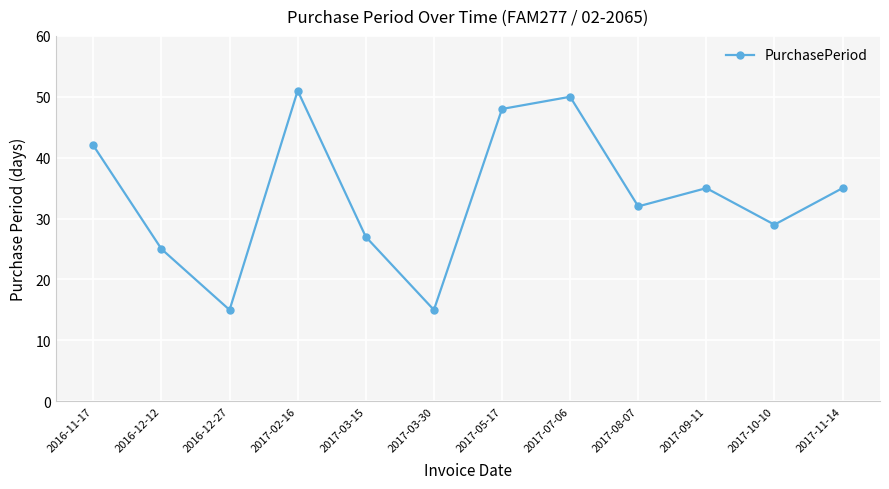

How many data points are less than 35?

6